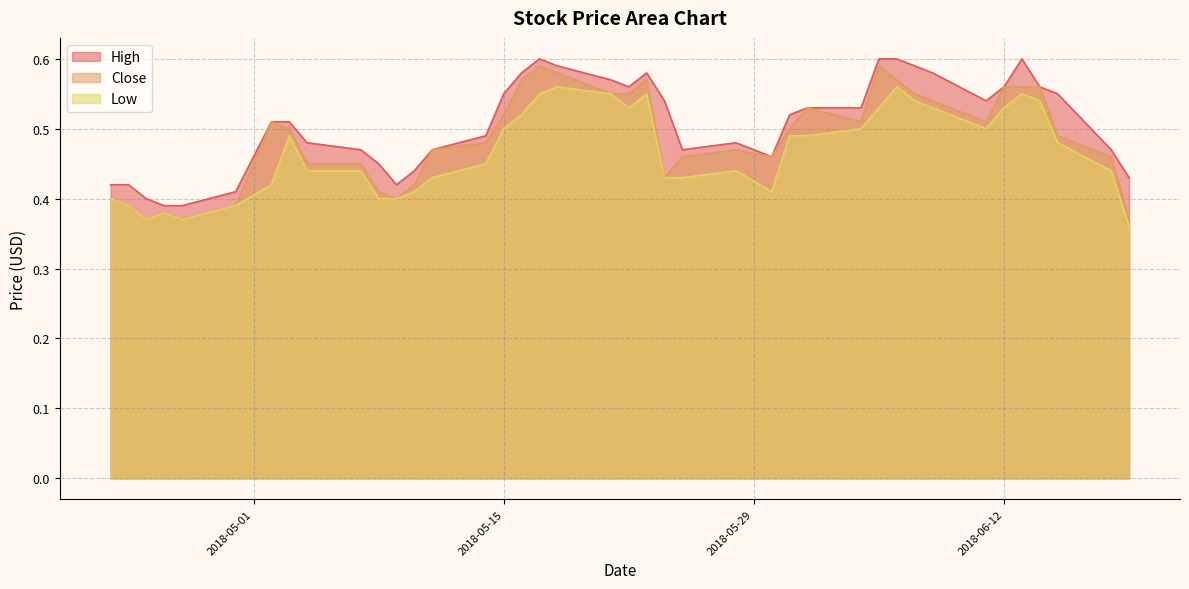

What is the label of the 11th point from the right?

2018-06-05